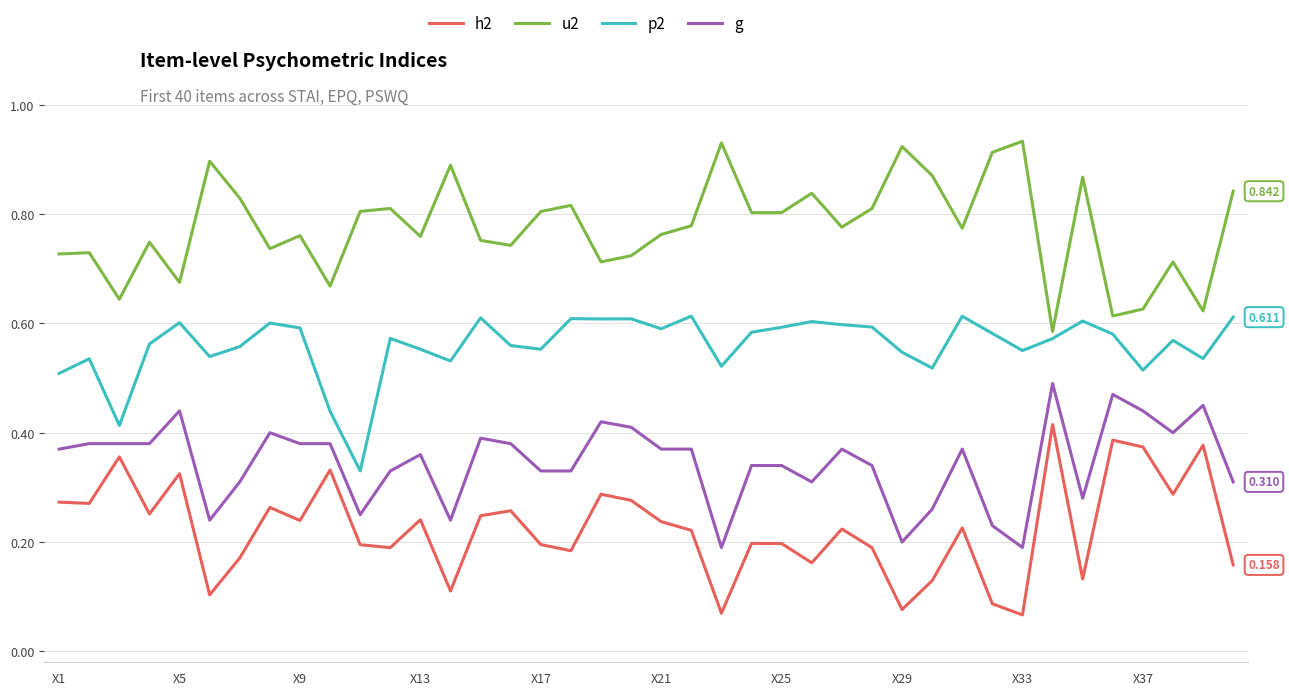

True or false: g and p2 cross at least once.

False